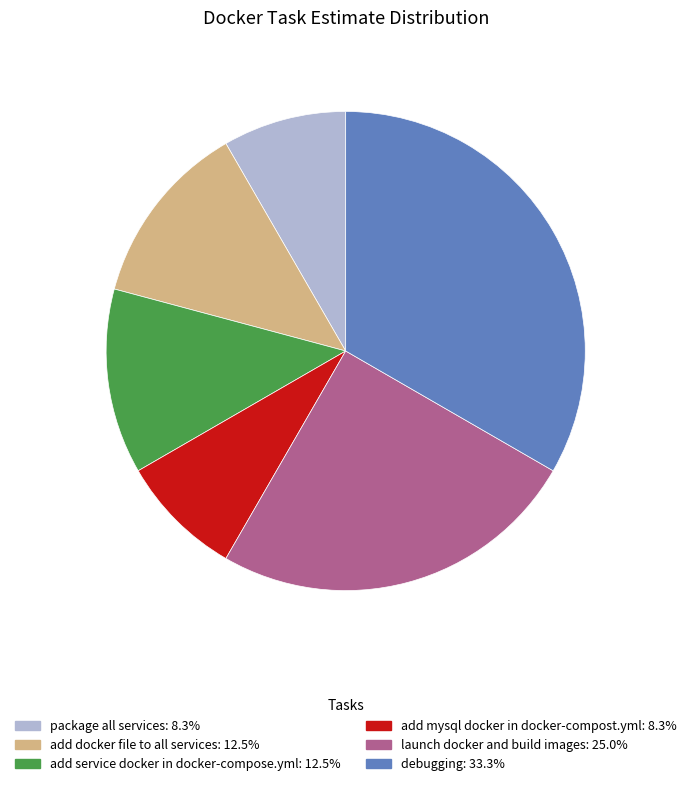

Is the sum of debugging and add mysql docker in docker-compost.yml greater than half?

No